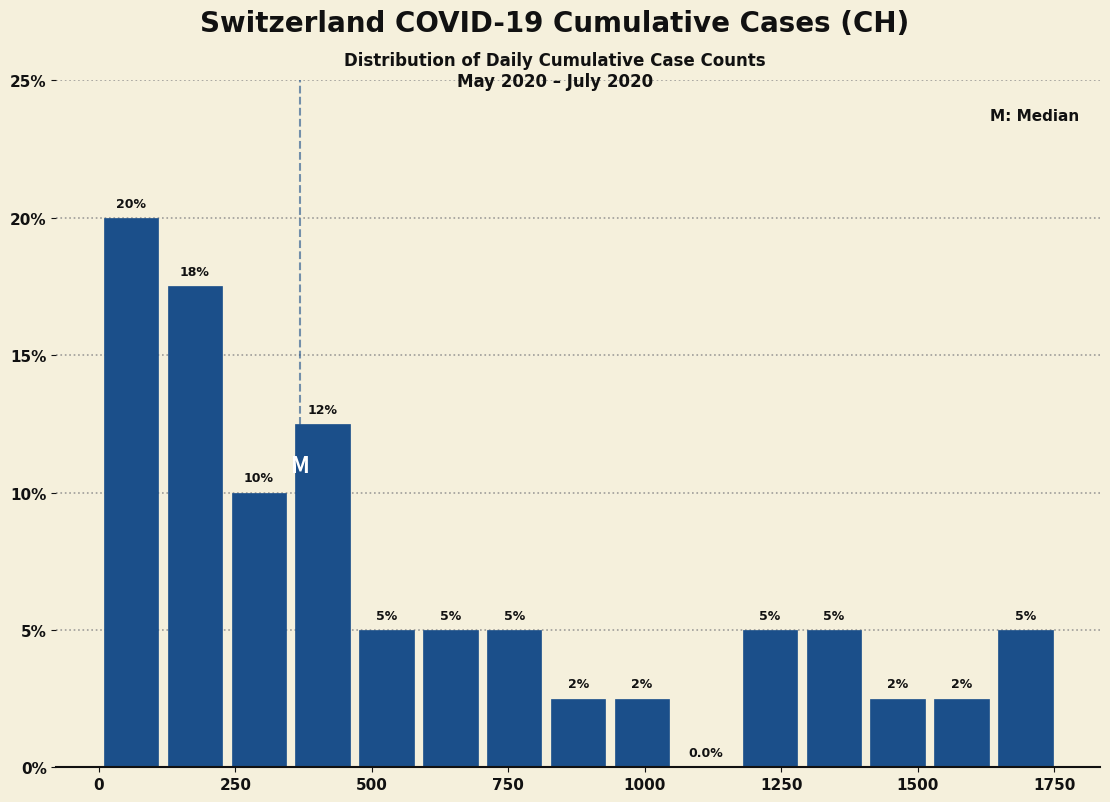

Around what value on the x-axis is the tallest bar? Give the approximate position of its centre, as read against the axis.

50